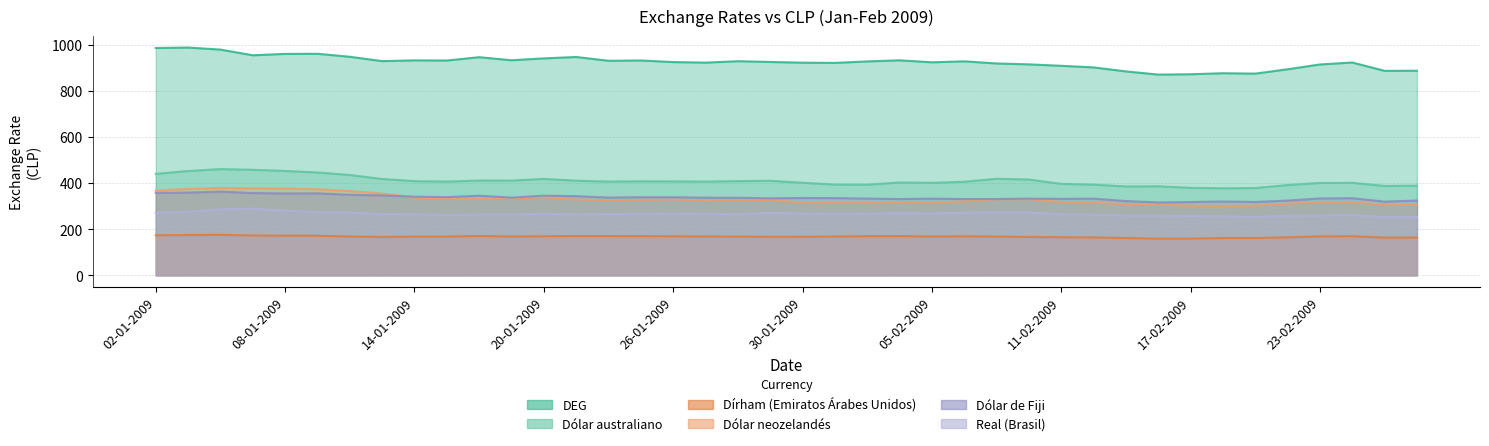

Which series has the widest spread of values?

DEG